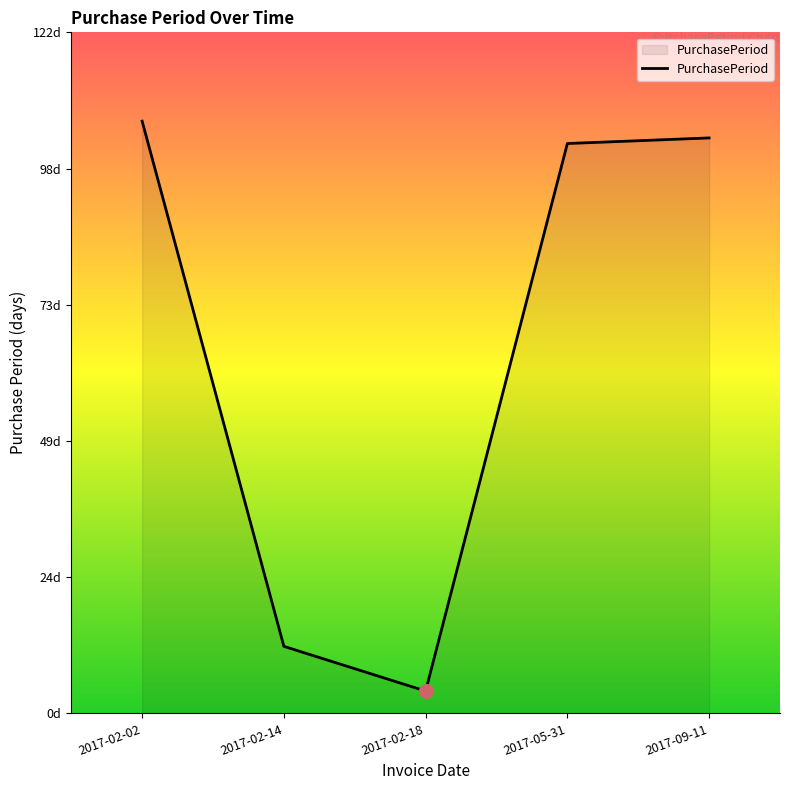

True or false: the data has more than 2 interior local peaks.

False